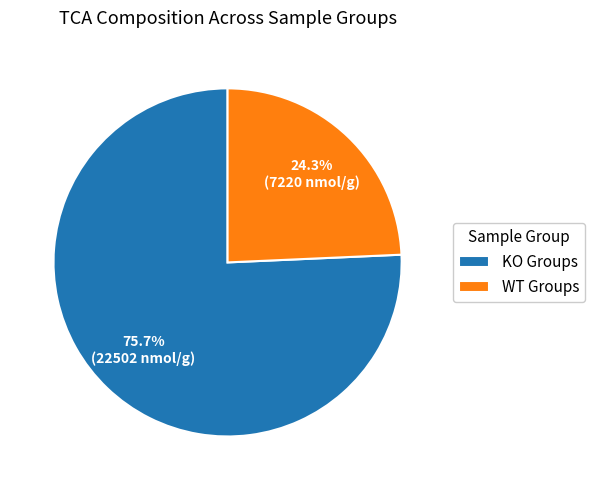

Which category has the smallest portion of the pie?

WT Groups